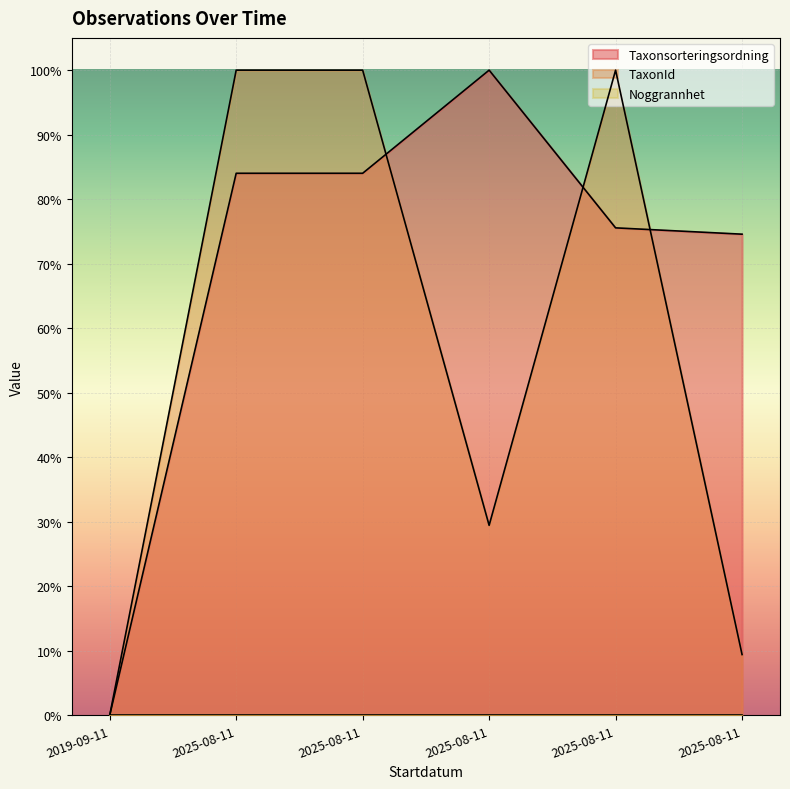

In TaxonId, how many points are higher than both neighbors (excluding endpoints)?

1